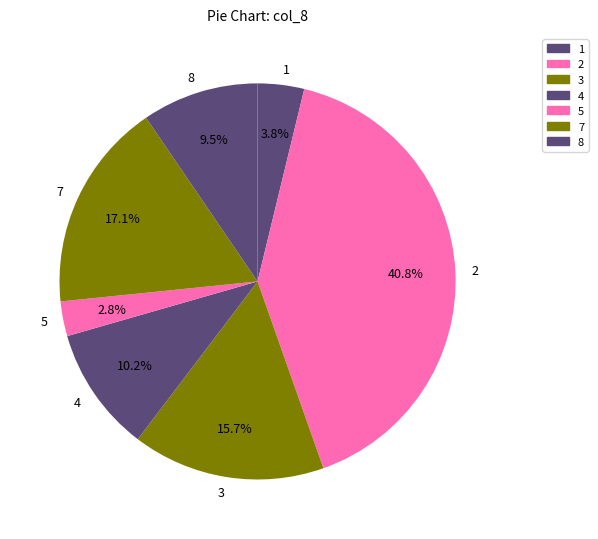

To the nearest percent, what is the average slice percentage?

14%